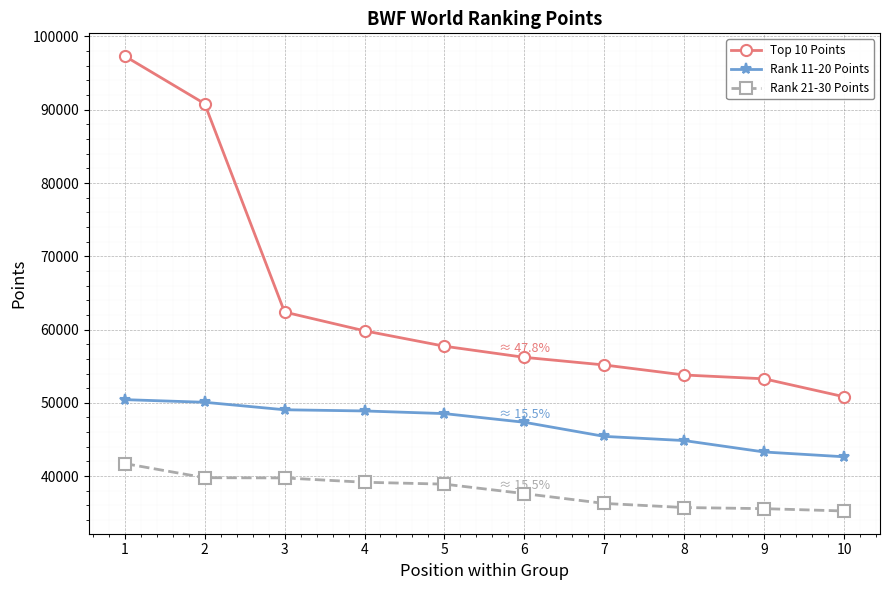

Which series has the widest spread of values?

Top 10 Points